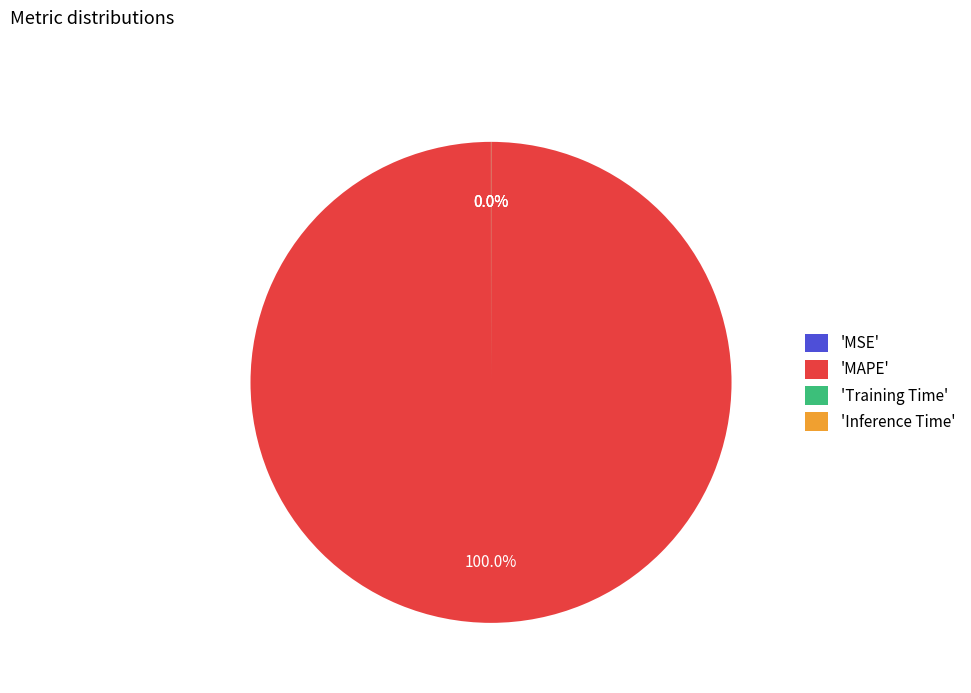

Which category has the biggest portion of the pie?

'MAPE'